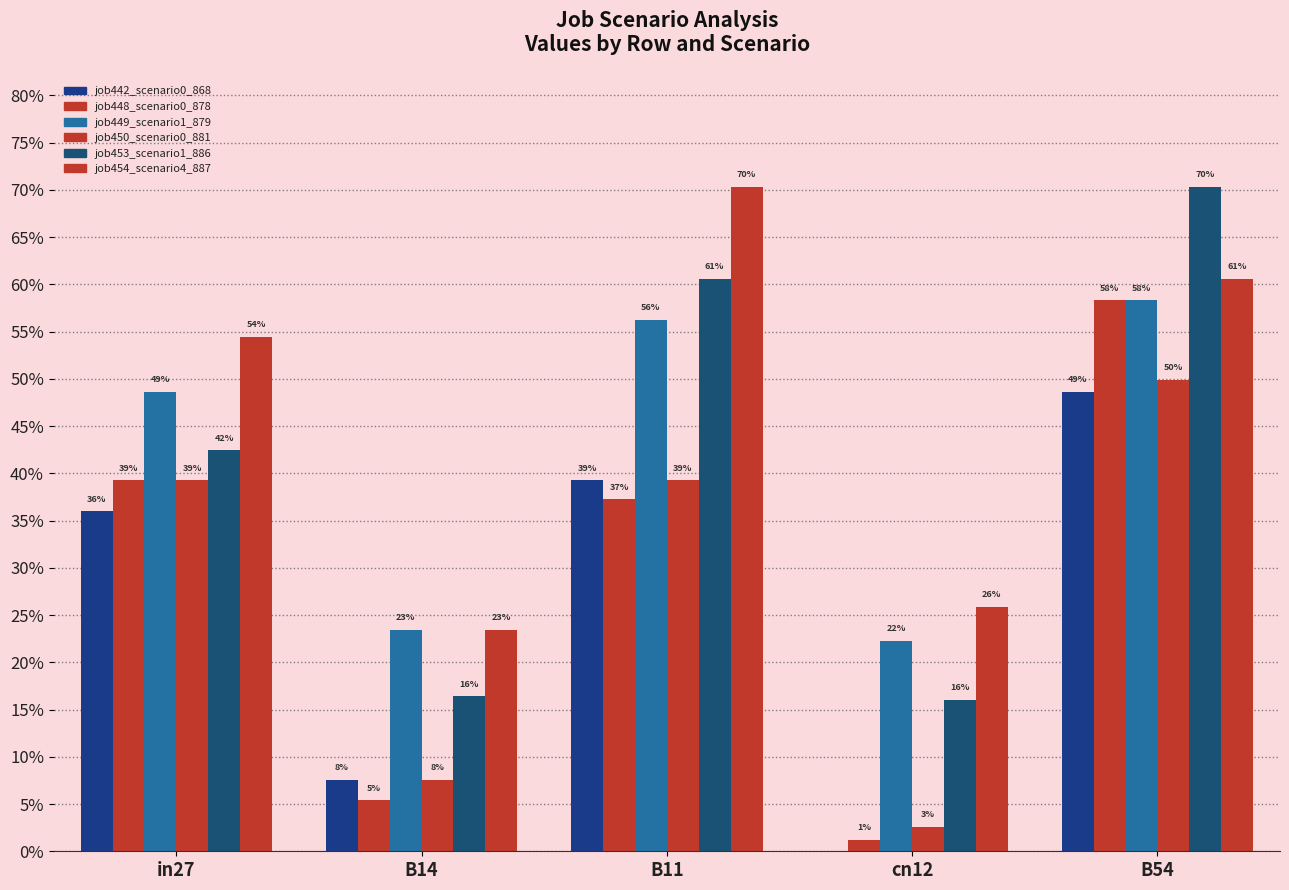

True or false: job442_scenario0_868 has a value of 0.8 at B54.

False